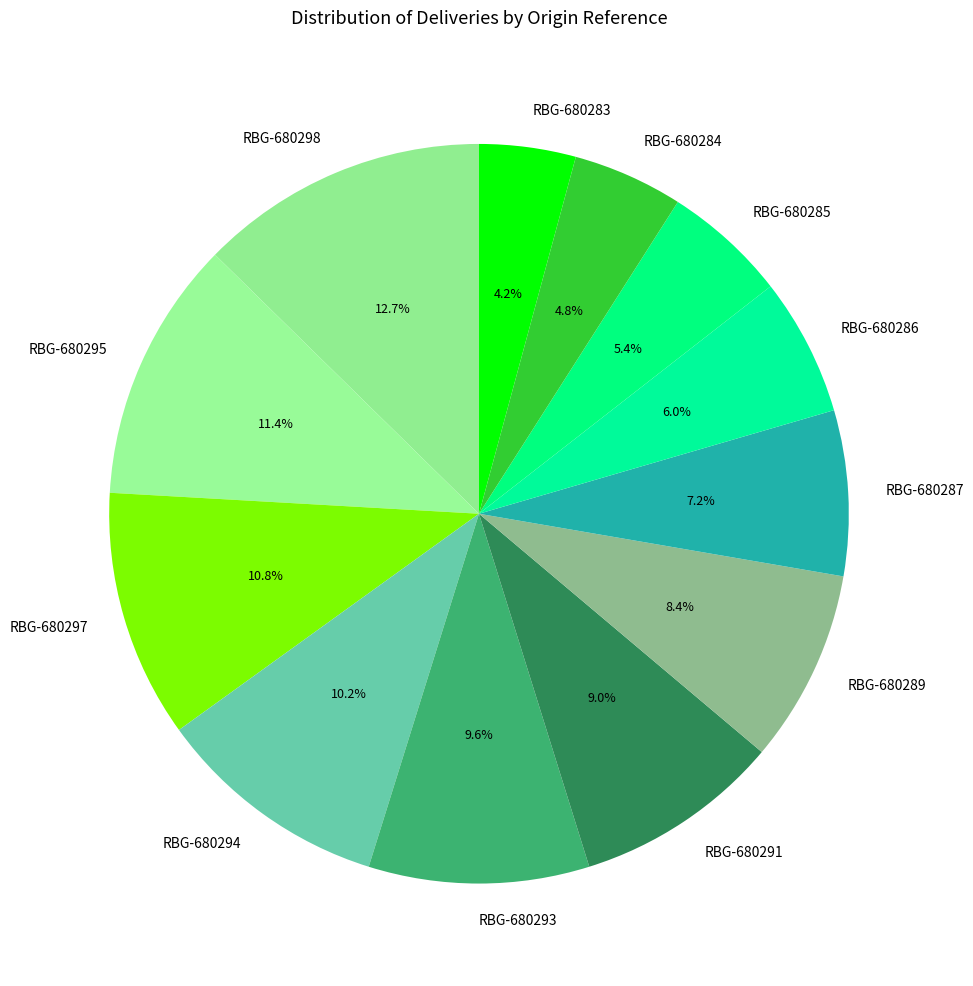

Which category has the smallest portion of the pie?

RBG-680283